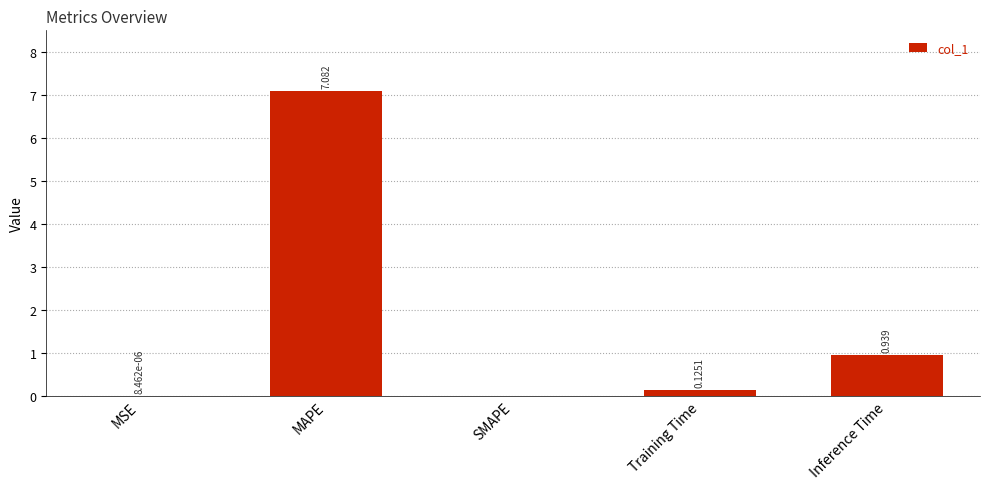

Are the bars horizontal?

No